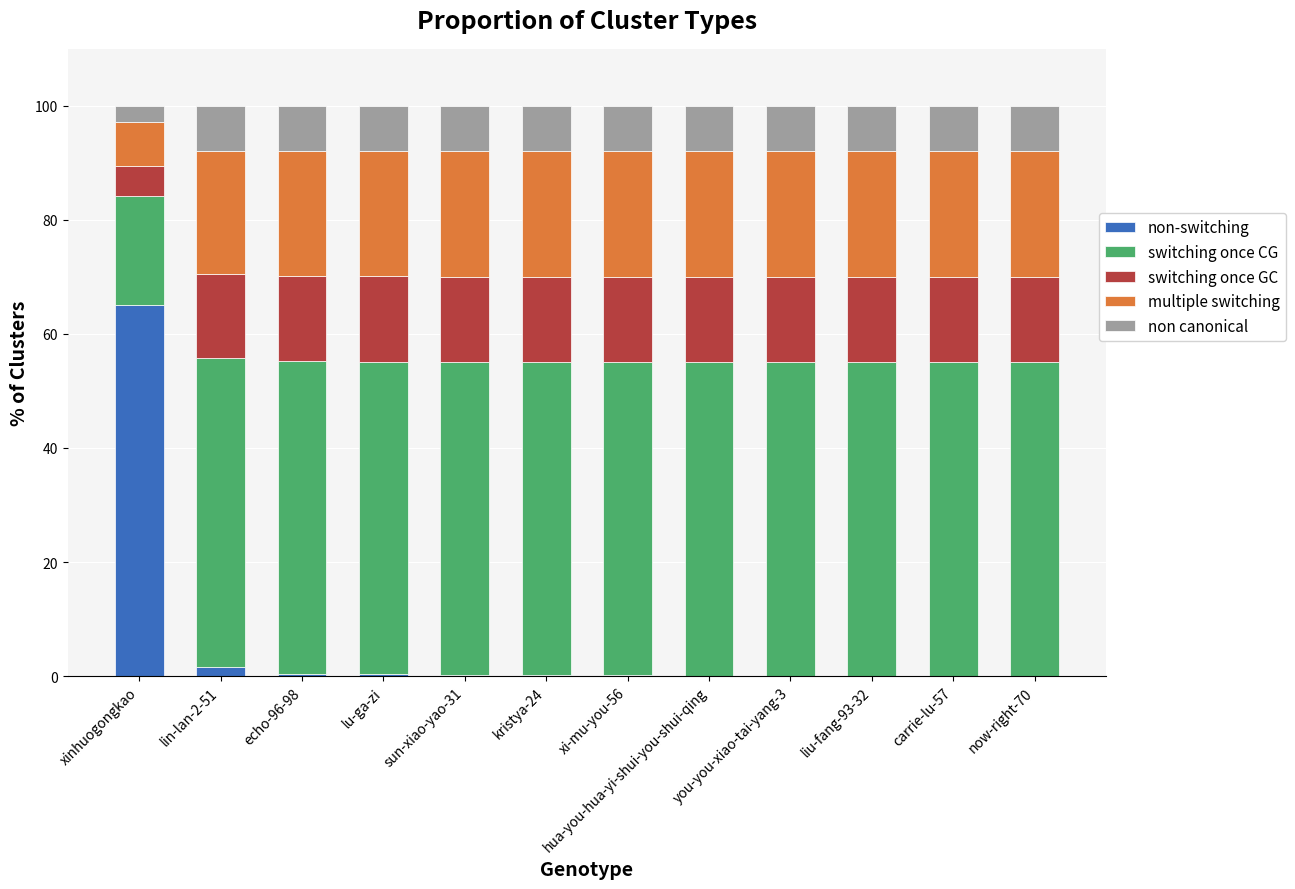

What is the highest value of the non-switching series?

65.0